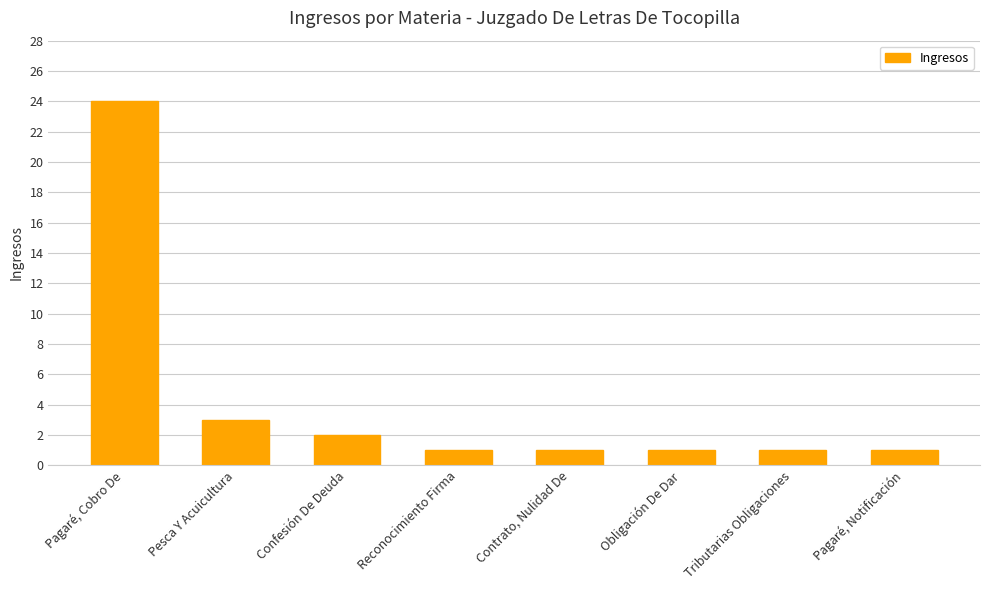

What is the value of the 2nd bar from the left?

3